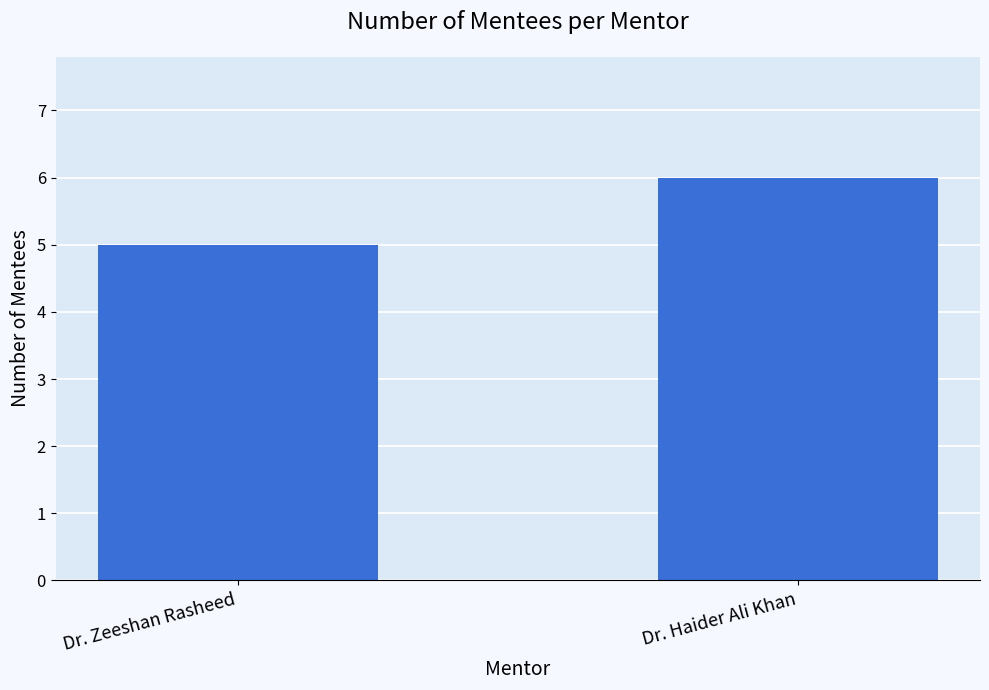

Rank the categories by value from highest to lowest.

Dr. Haider Ali Khan, Dr. Zeeshan Rasheed